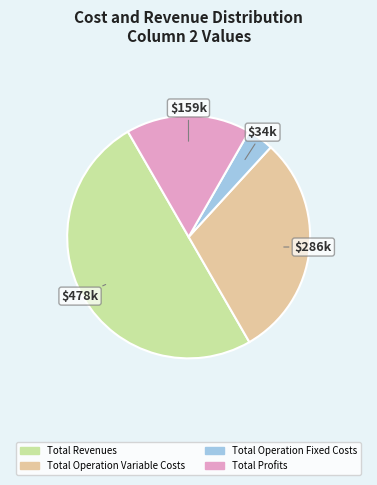

How many segments does this pie chart have?

4